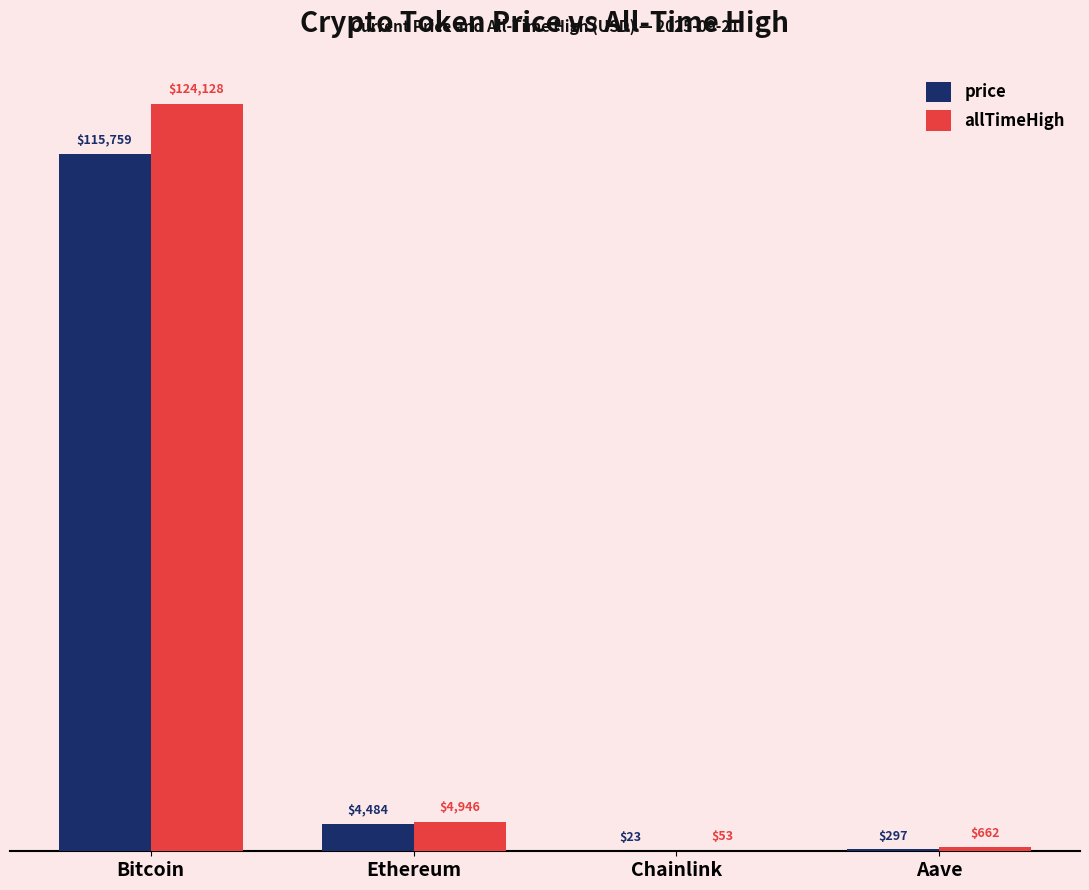

What is the greatest value displayed?

124128.0